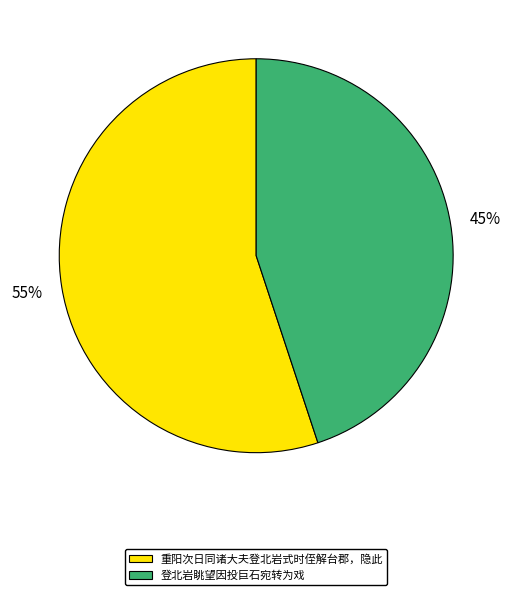

Which category has the biggest portion of the pie?

重阳次日同诸大夫登北岩式时侄解台郡，隐此